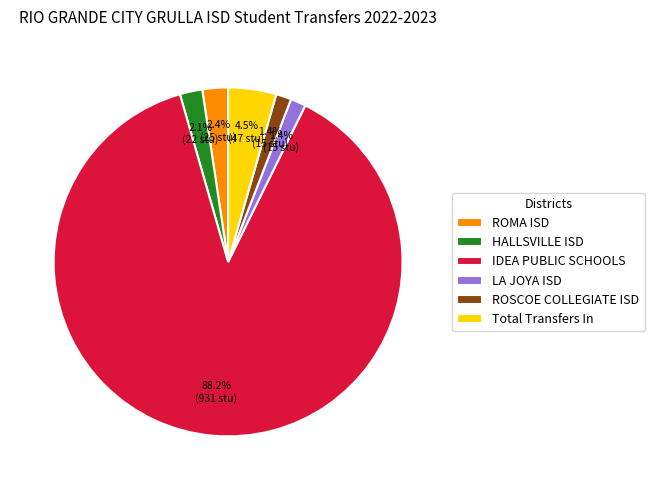

To the nearest percent, what percentage of the pie is IDEA PUBLIC SCHOOLS?

88%